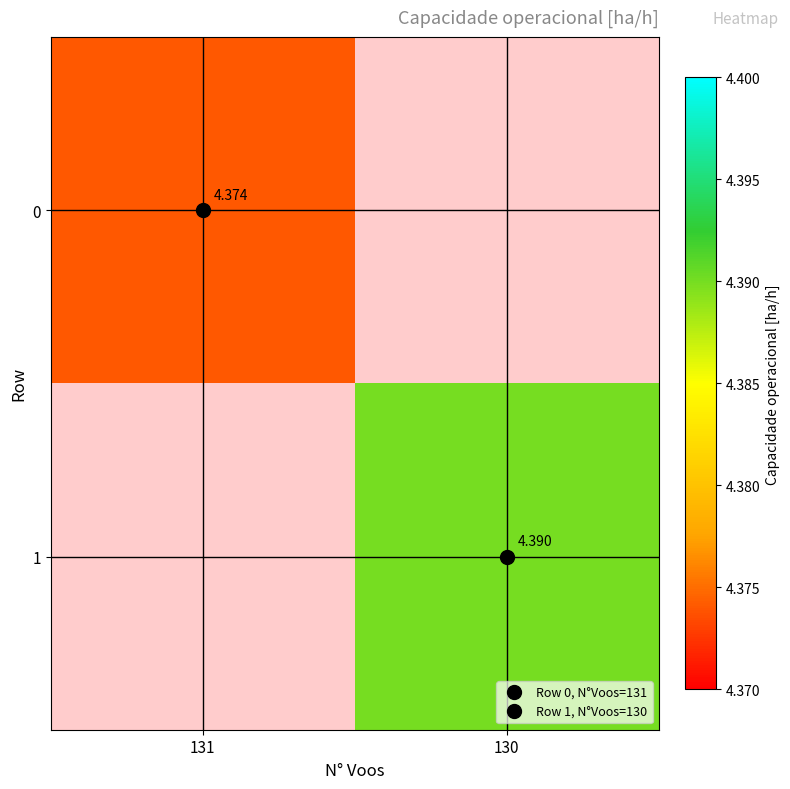

At how many categories does at least one series exceed 4?

2